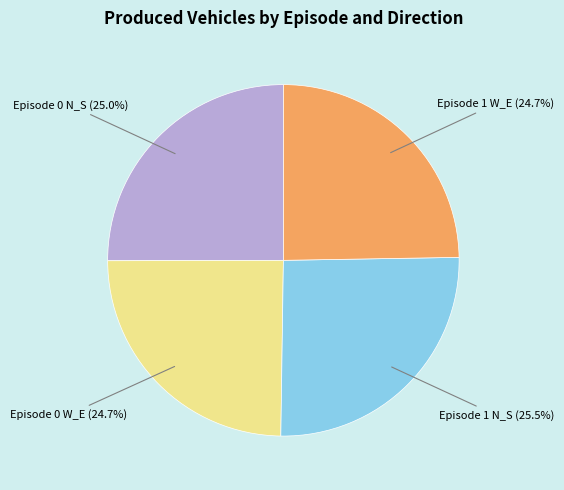

Count the number of slices in the pie.

4